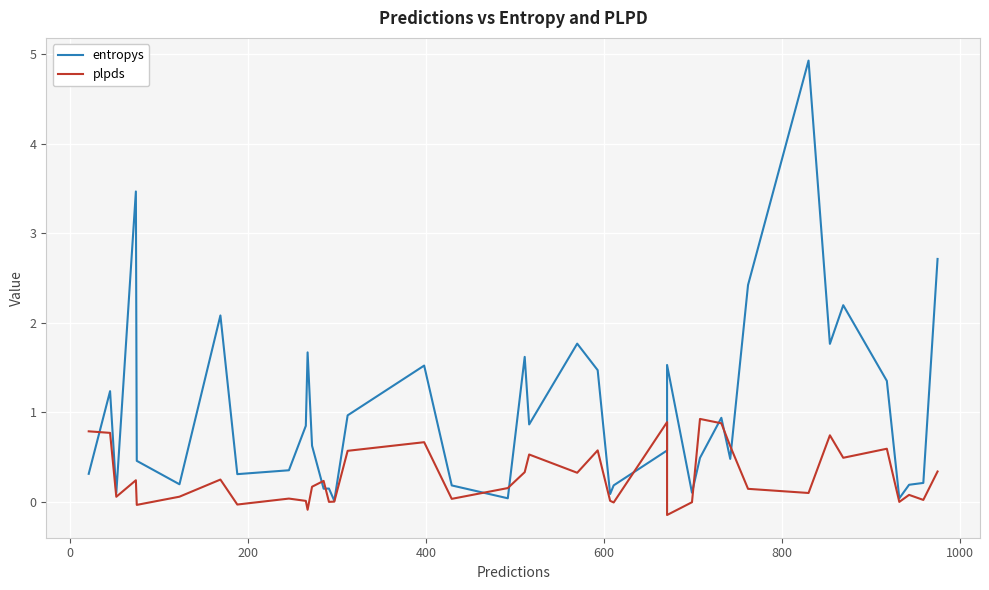

How many values in plpds are above zero?

34